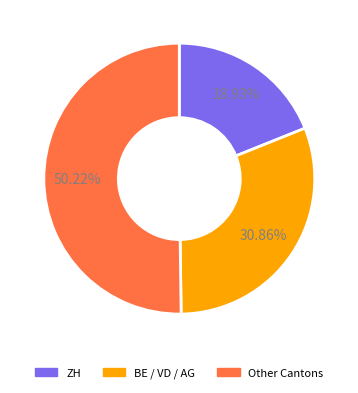

Which category accounts for the majority?

Other Cantons